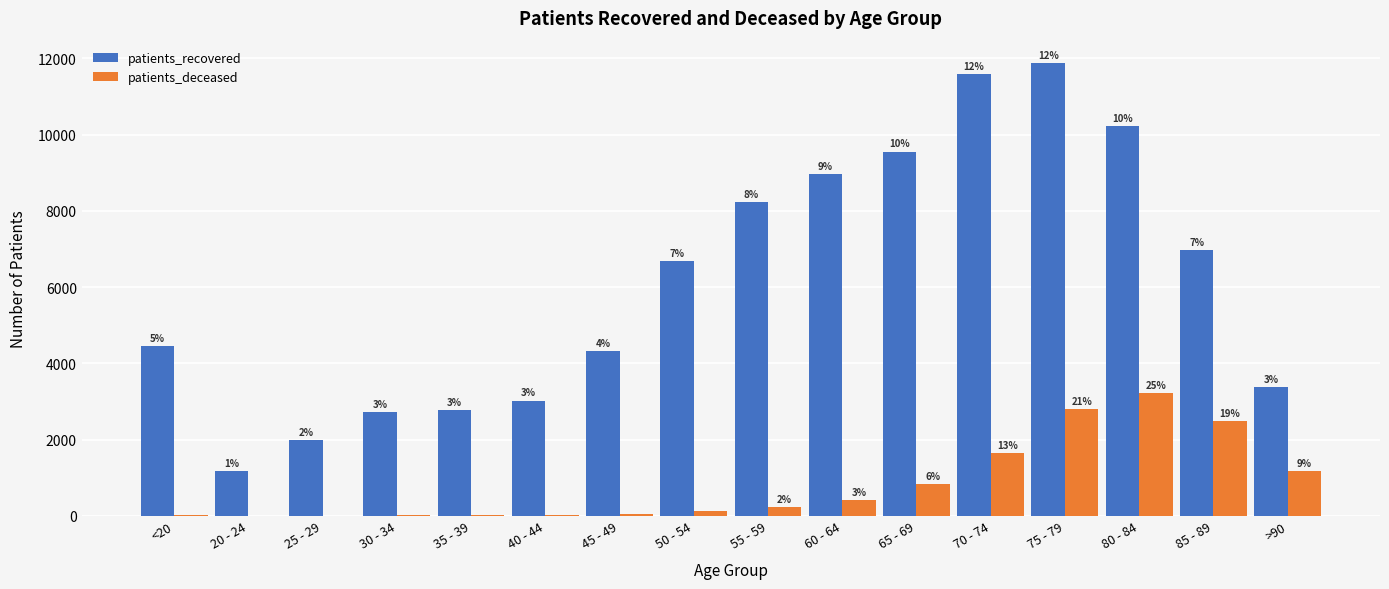

Where is patients_deceased nearest to the value 1610?

70 - 74